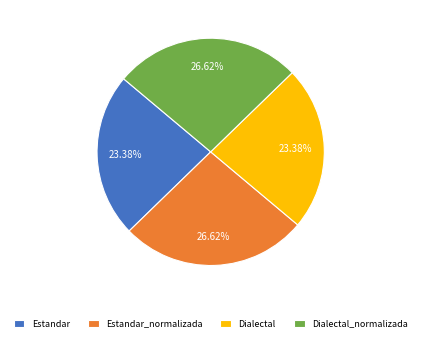

Is Dialectal the majority of the pie?

No